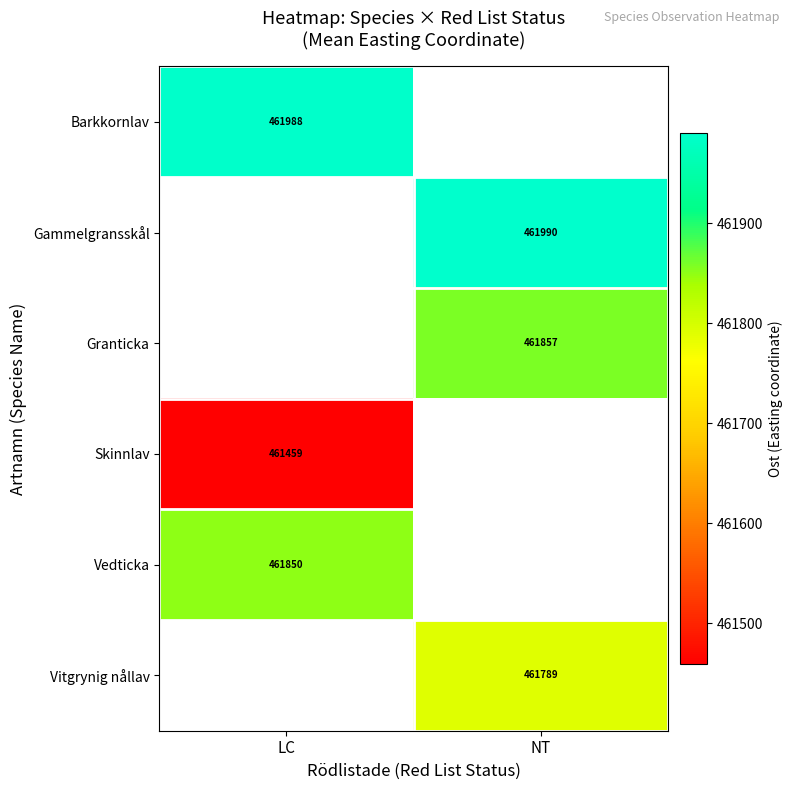

At how many categories does at least one series exceed 461818?

2